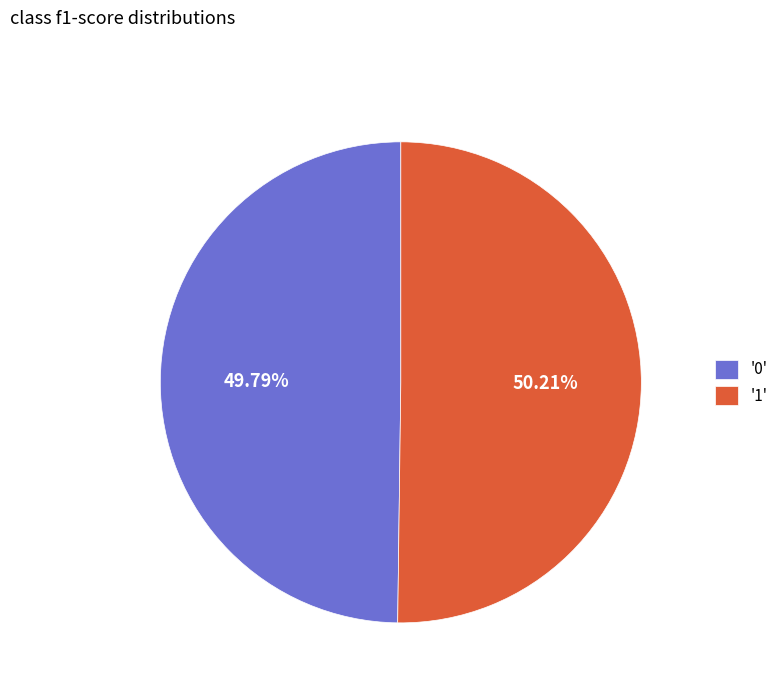

Is there a majority slice in this chart?

Yes